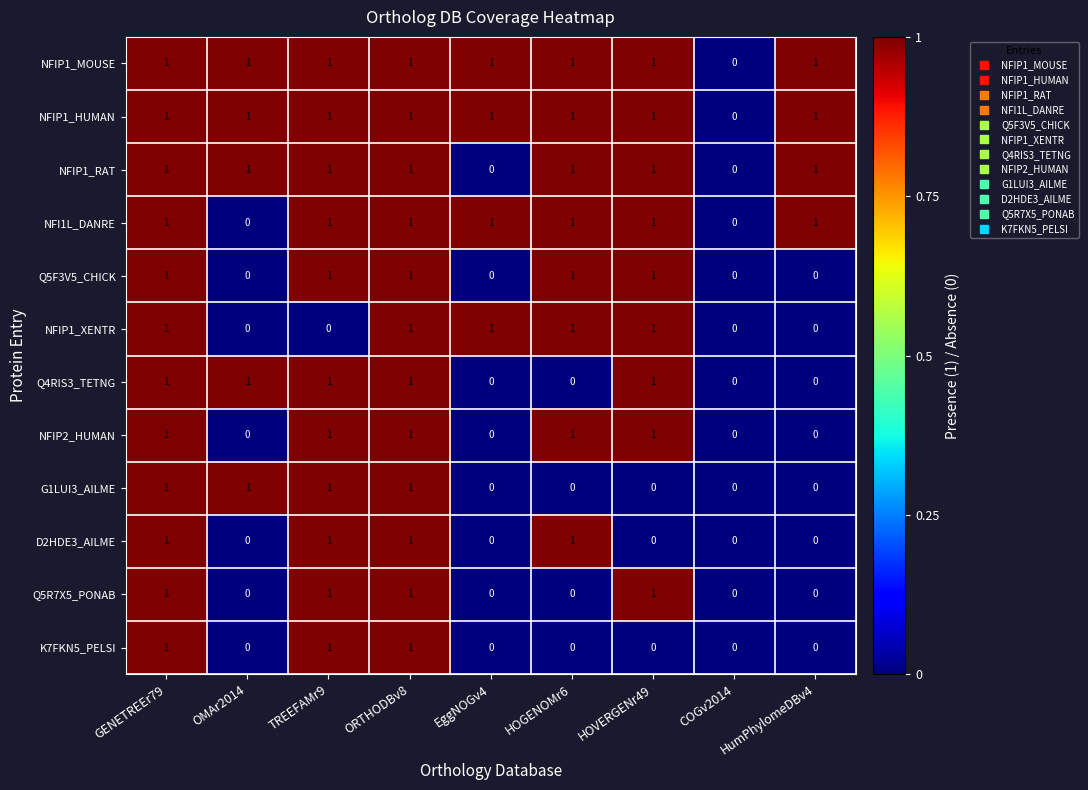

What is the spread (max minus min) of values at HOVERGENr49?

1